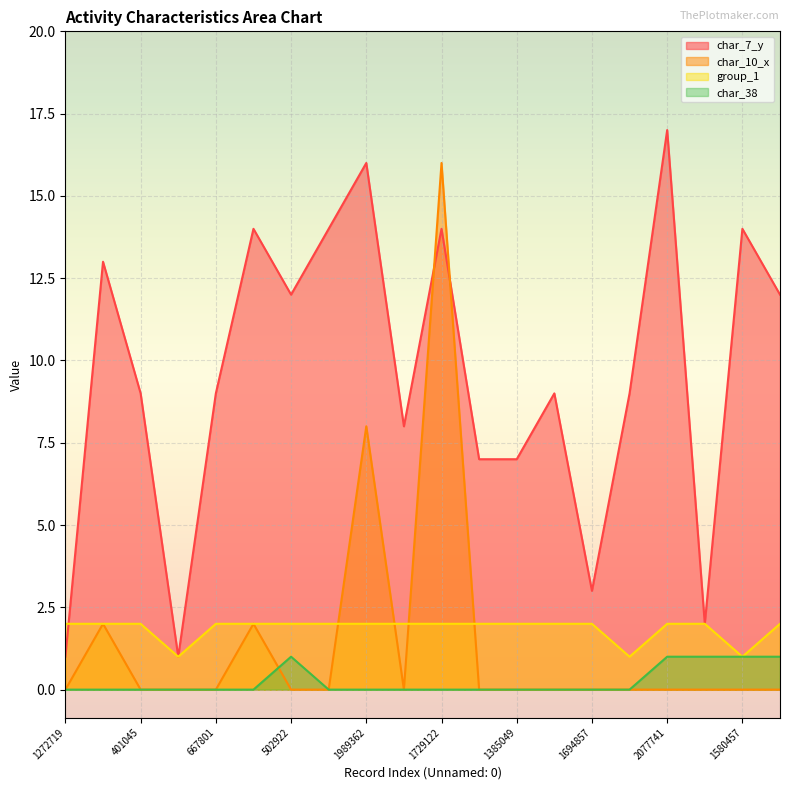

At which category does the chart reach its minimum across all series?

1272719